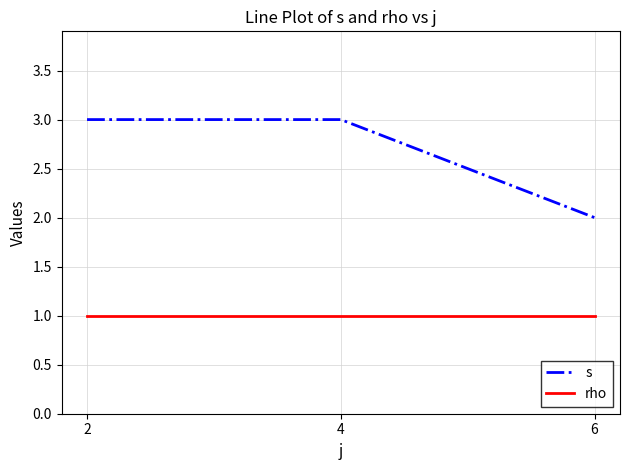

At how many categories does at least one series exceed 1?

3